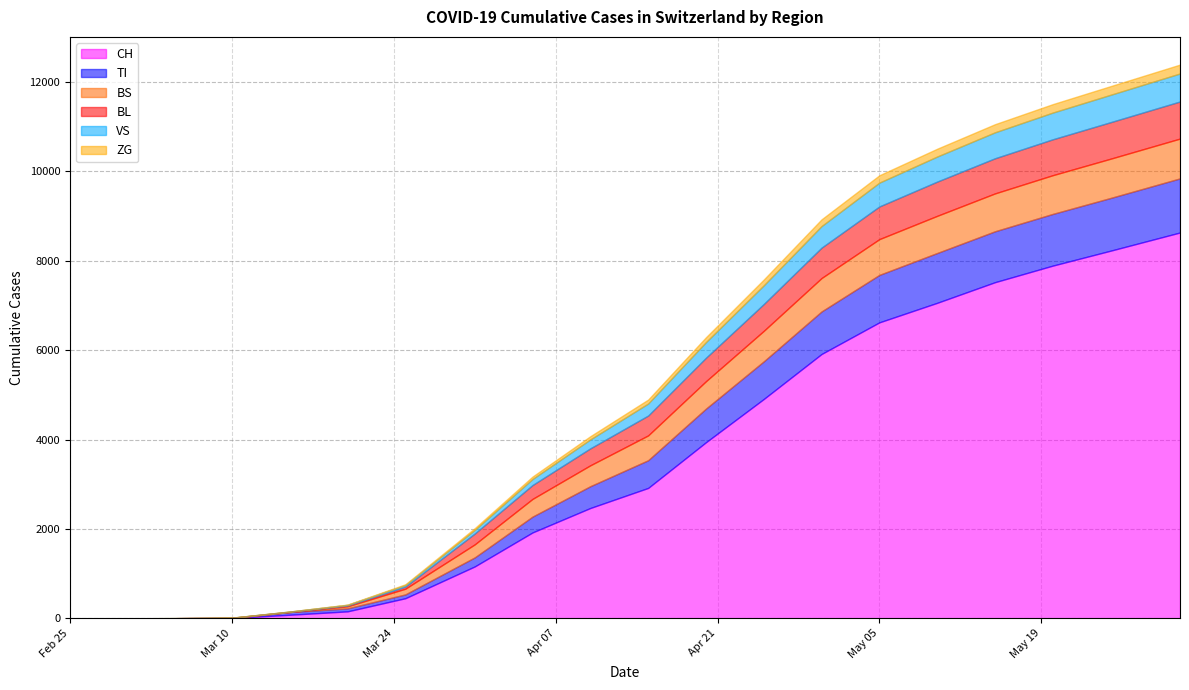

True or false: CH and BS cross at least once.

False